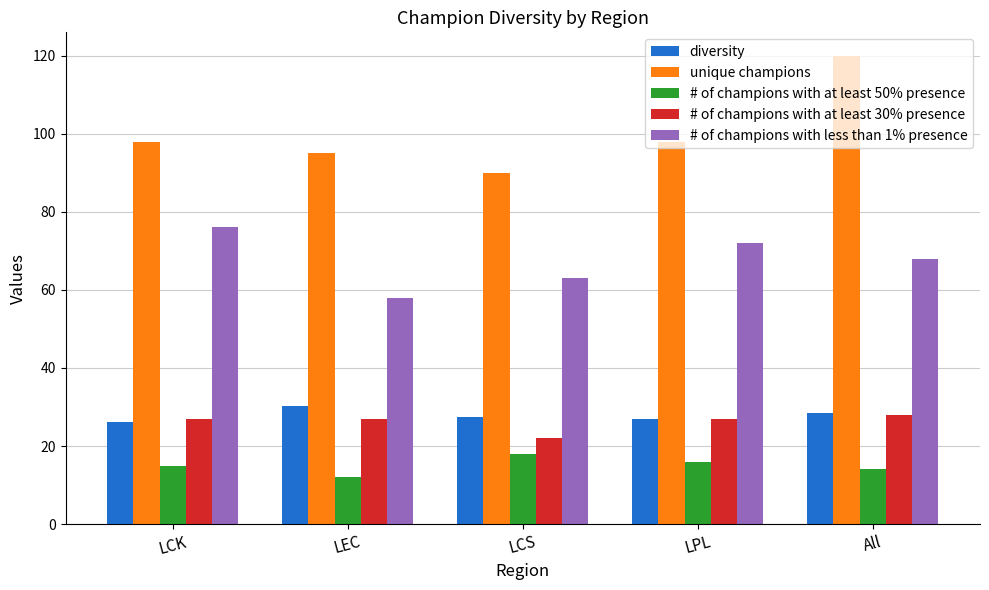

Is it true that diversity equals 26.8 at LPL?

True